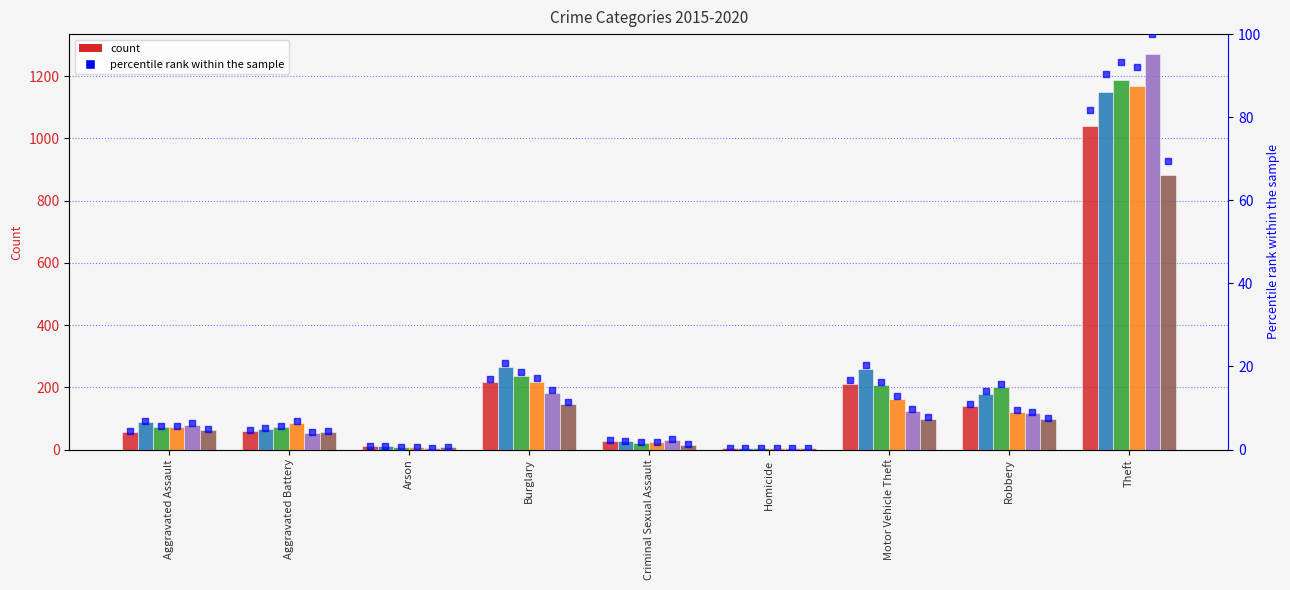

Which series reaches the maximum Y coordinate?

2019